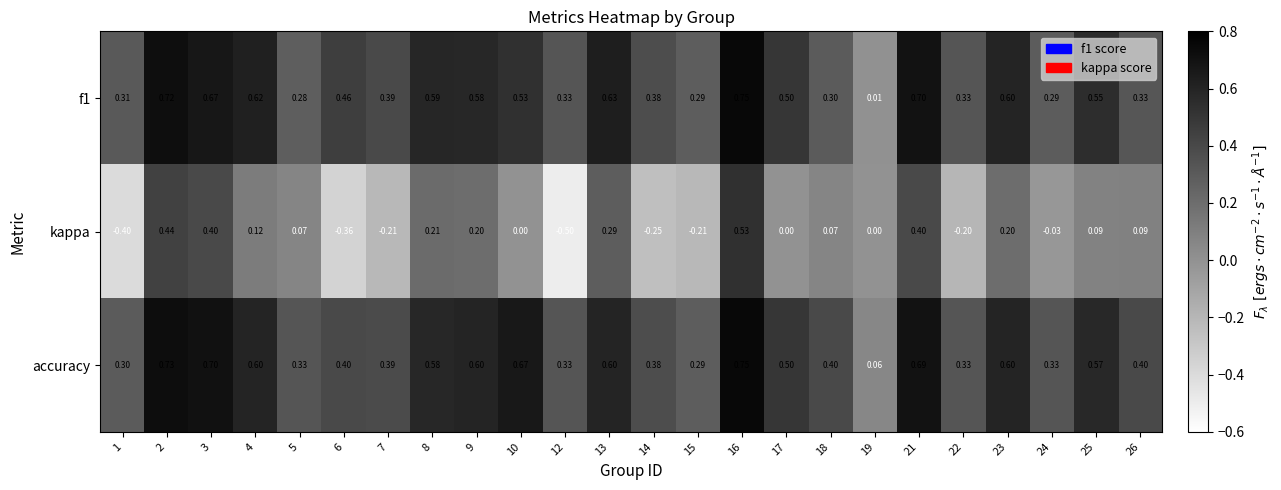

Which series has the largest total across all categories?

accuracy